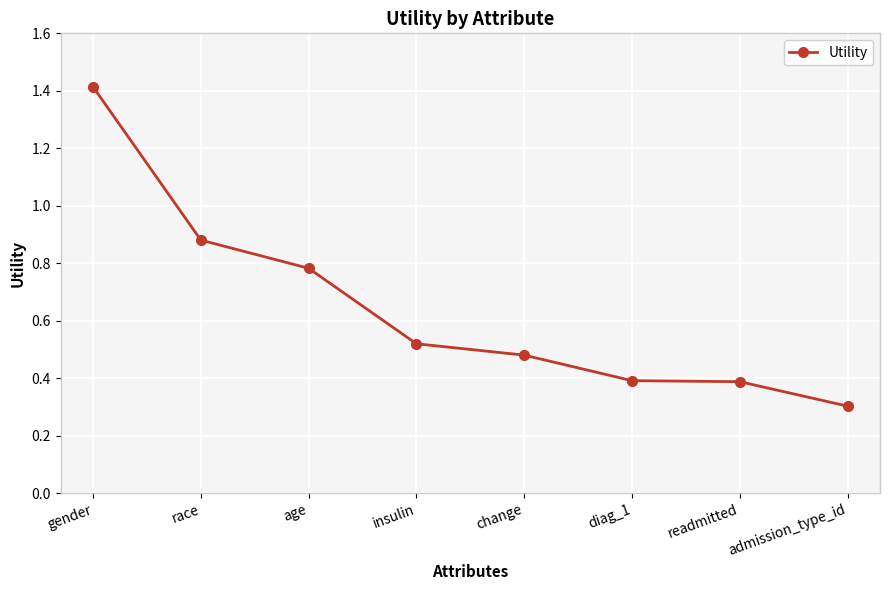

Between readmitted and race, which is larger?

race